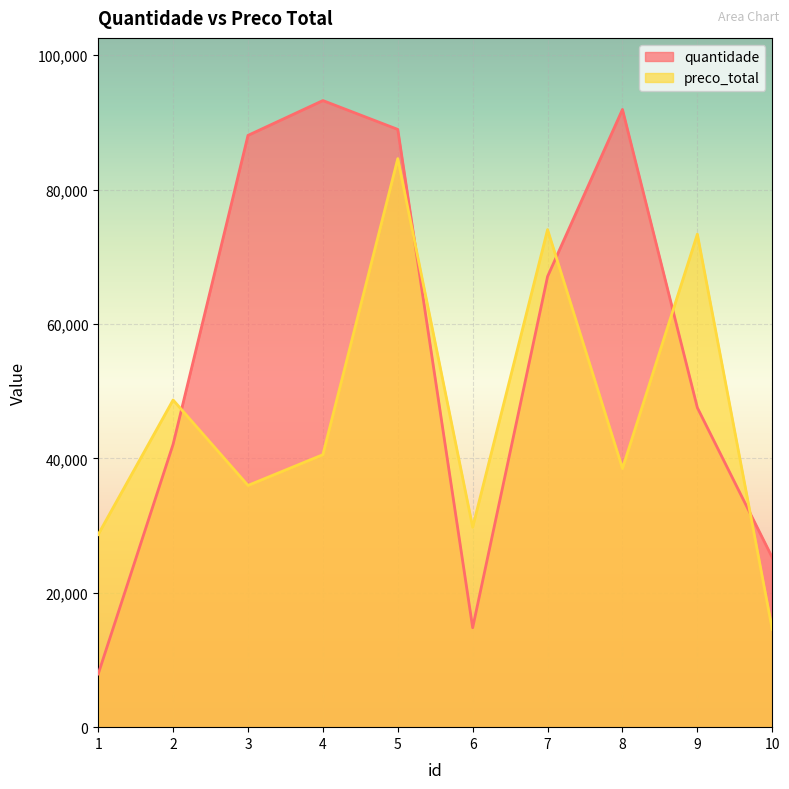

Where does the preco_total series first go above 40555?

2